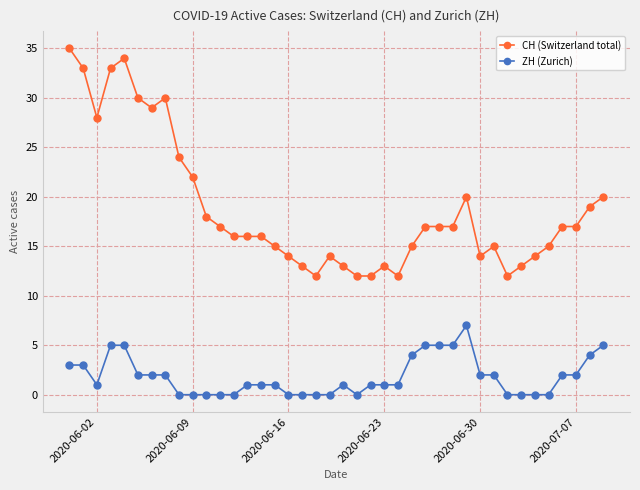

Which series has the largest range (max minus min)?

CH (Switzerland total)